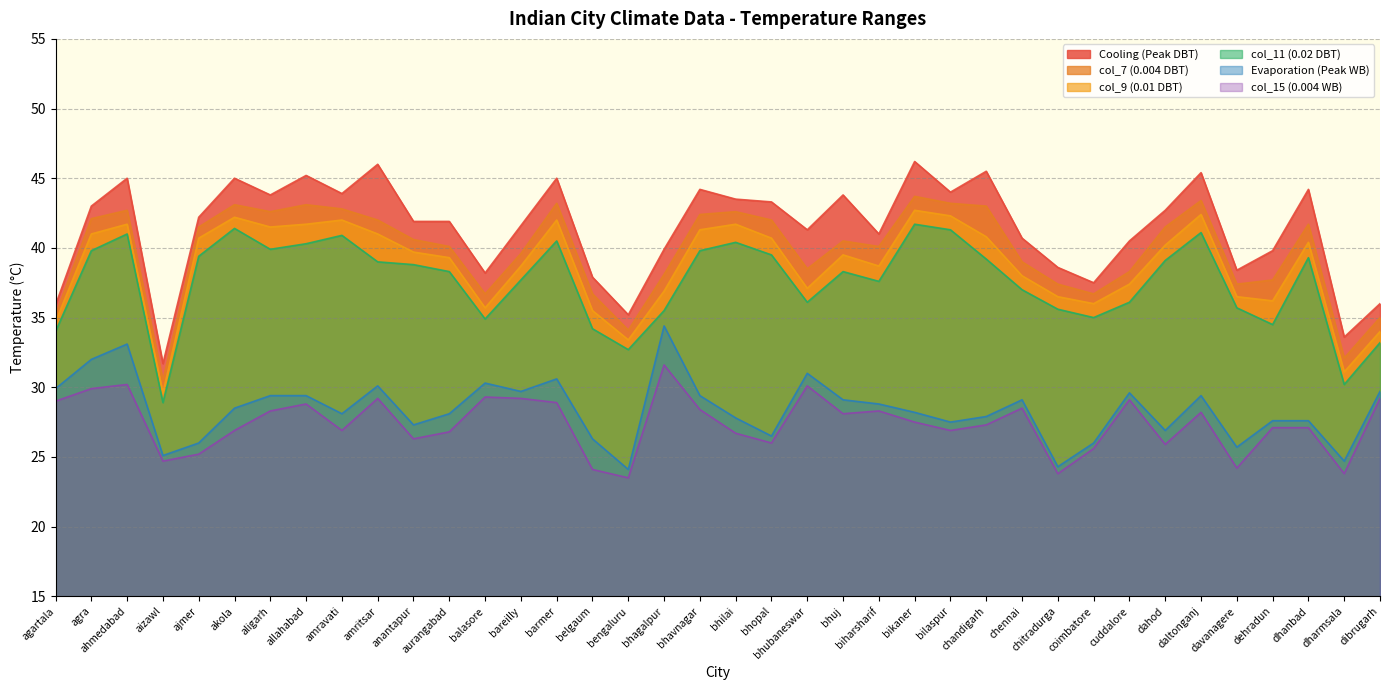

Does the chart have visible grid lines?

Yes